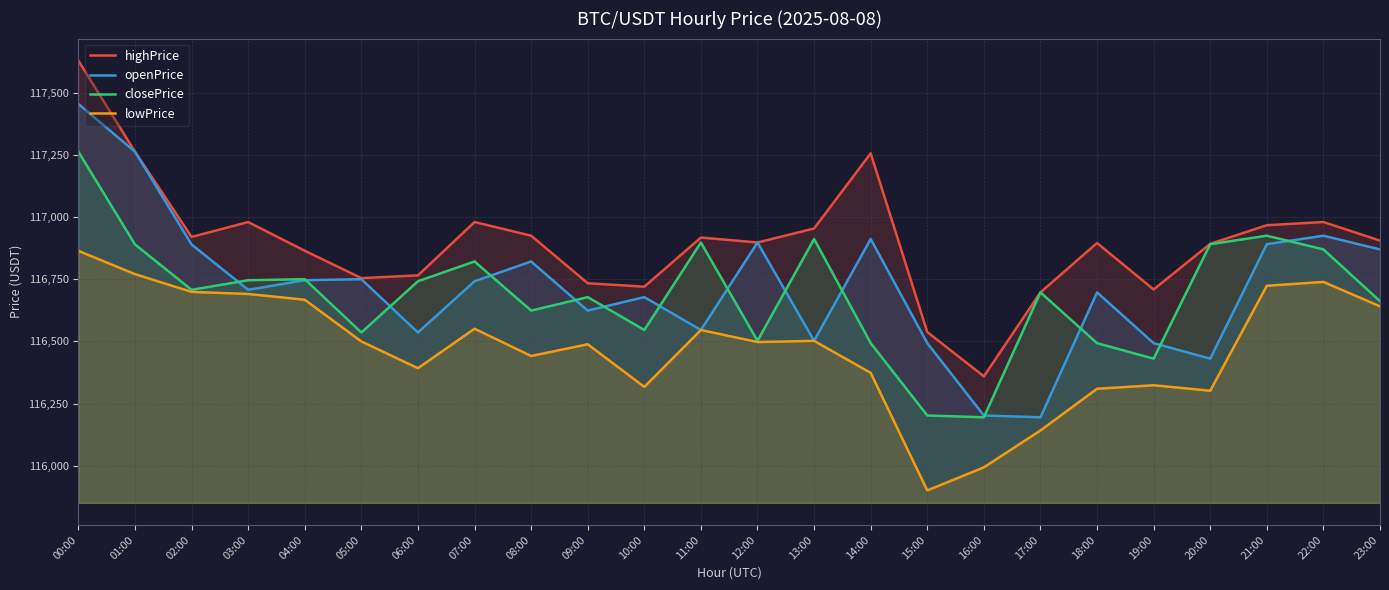

At which label does lowPrice reach its peak?

00:00